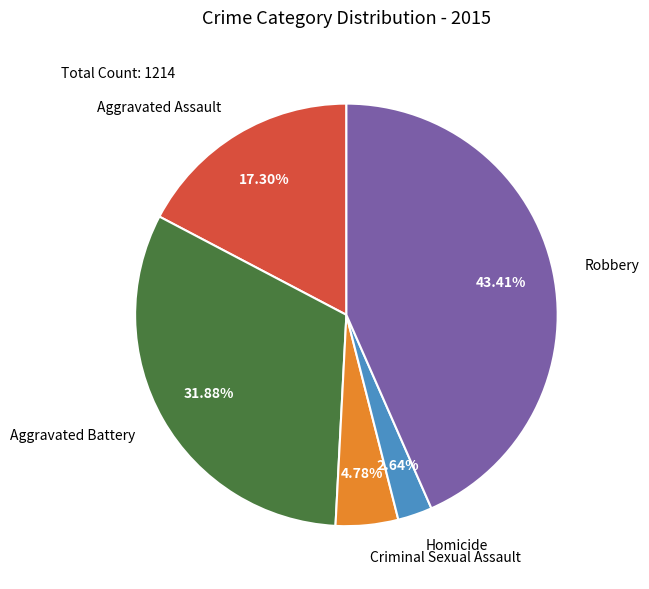

Does any single category account for the majority?

No